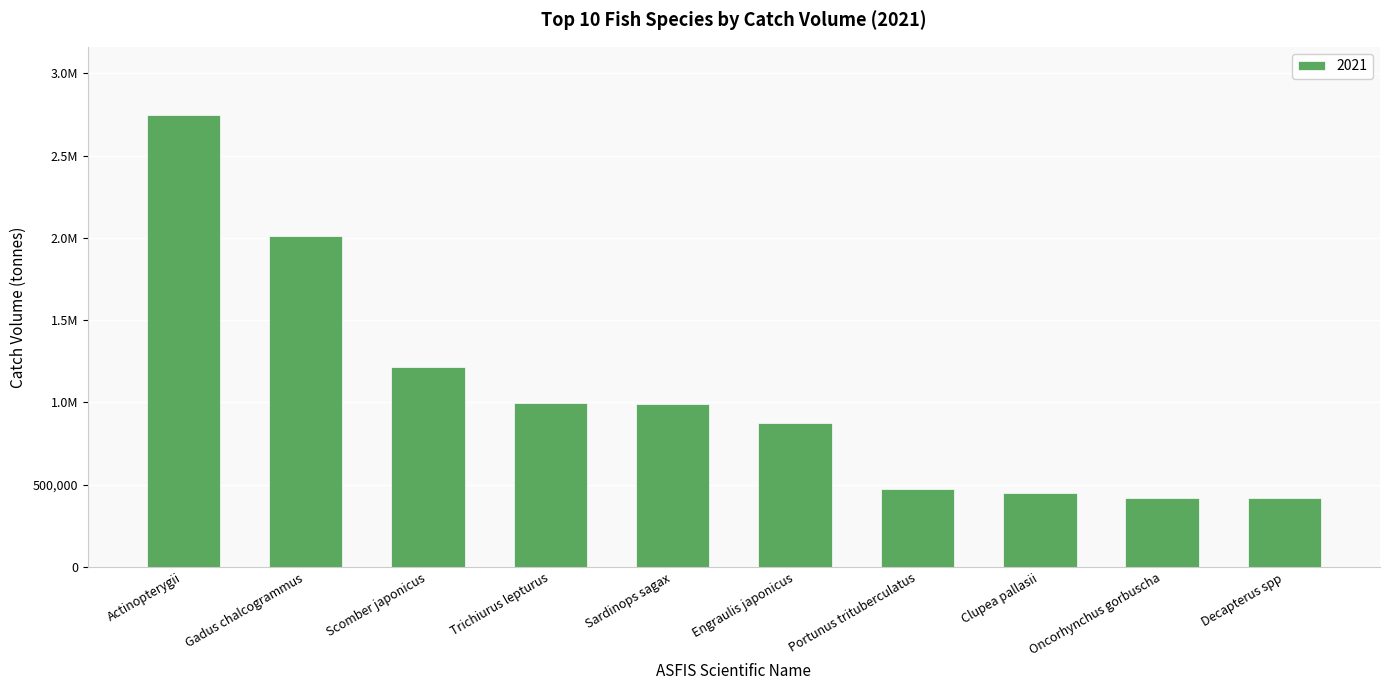

What is the label of the 7th bar from the right?

Trichiurus lepturus